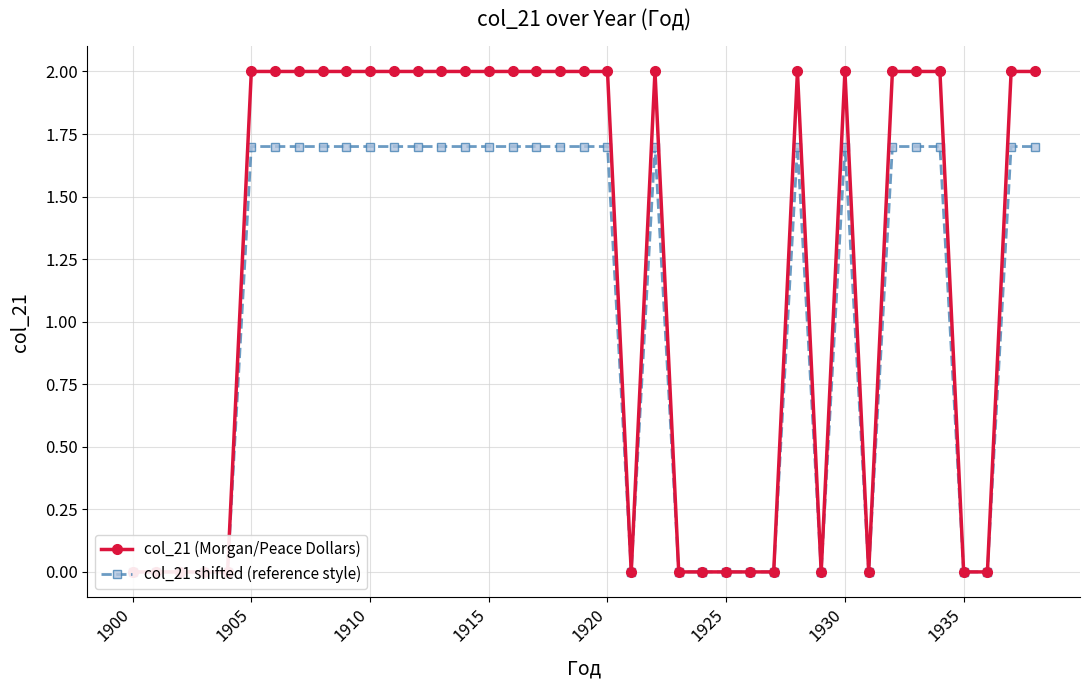

At how many categories does at least one series exceed 1?

24